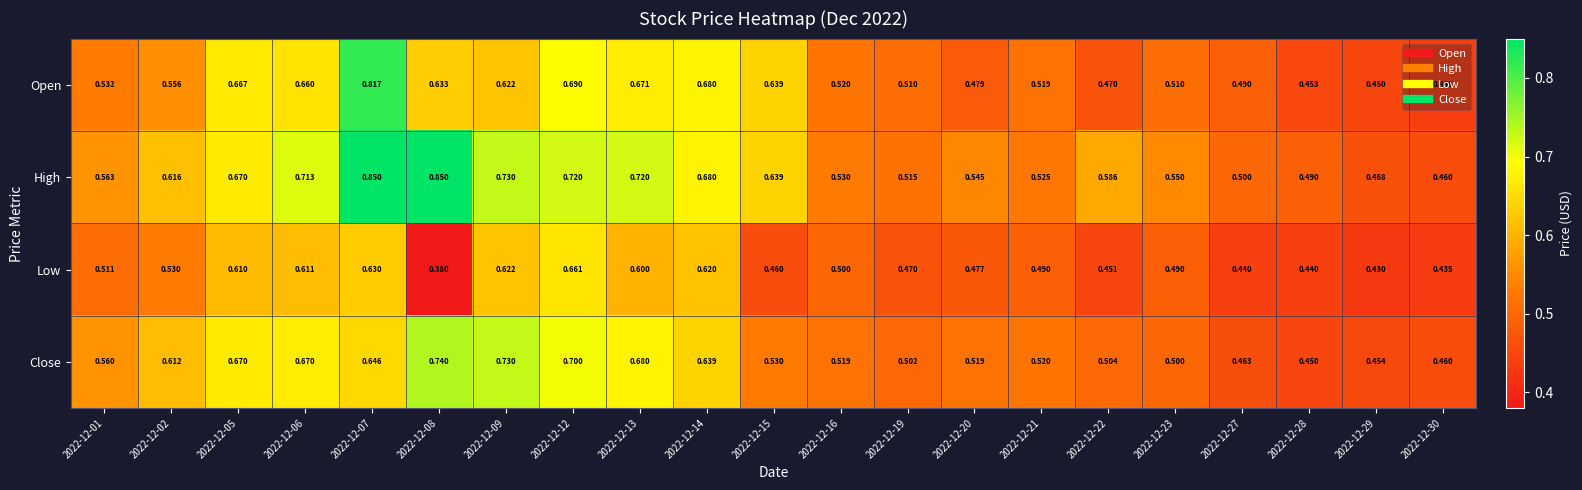

Which series has the largest total across all categories?

High